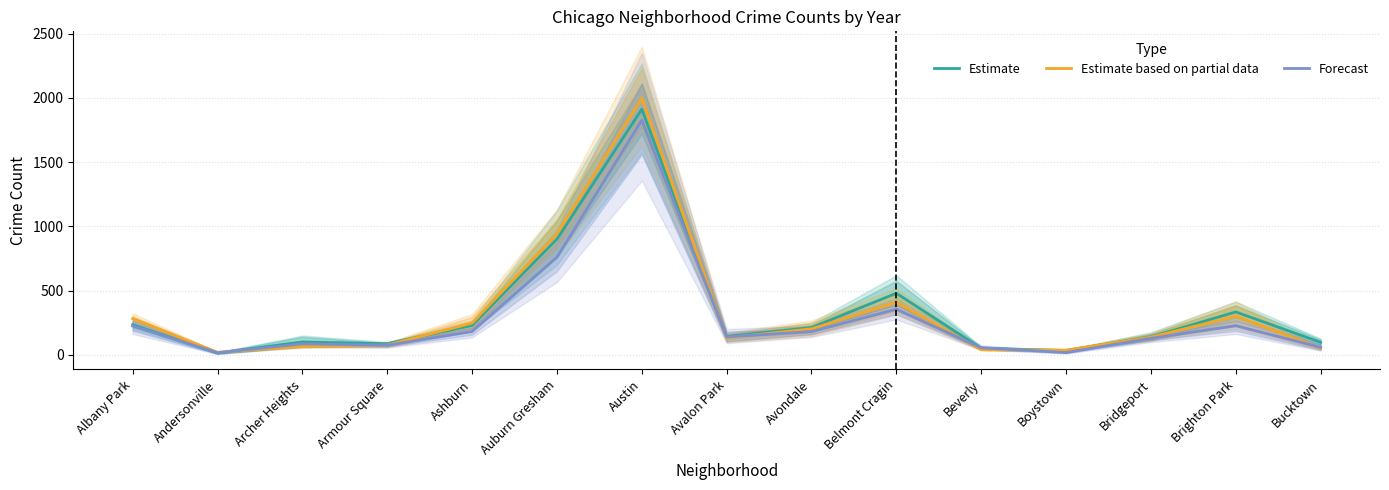

Reading left to right, what are all the values shown in this chart?

Estimate: Albany Park=234.0	Andersonville=14.0	Archer Heights=100.0	Armour Square=87.0	Ashburn=229.5	Auburn Gresham=901.0	Austin=1912.0	Avalon Park=143.0	Avondale=212.5	Belmont Cragin=479.5	Beverly=51.0	Boystown=34.0	Bridgeport=140.5	Brighton Park=334.0	Bucktown=98.0
Estimate based on partial data: Albany Park=281.5	Andersonville=19.5	Archer Heights=67.0	Armour Square=76.0	Ashburn=247.0	Auburn Gresham=940.5	Austin=1999.0	Avalon Park=133.0	Avondale=202.5	Belmont Cragin=409.5	Beverly=40.5	Boystown=36.5	Bridgeport=138.0	Brighton Park=301.5	Bucktown=51.0
Forecast: Albany Park=224.5	Andersonville=16.5	Archer Heights=86.0	Armour Square=74.5	Ashburn=181.5	Auburn Gresham=759.5	Austin=1827.0	Avalon Park=140.5	Avondale=181.0	Belmont Cragin=355.0	Beverly=55.5	Boystown=17.5	Bridgeport=129.0	Brighton Park=227.0	Bucktown=59.0